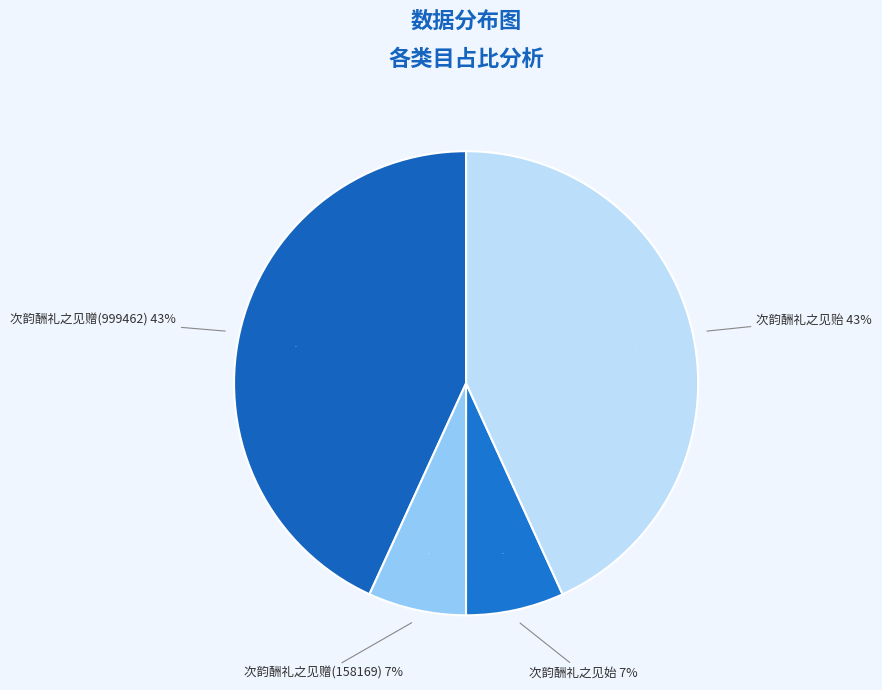

Is 次韵酬礼之见始 the majority of the pie?

No